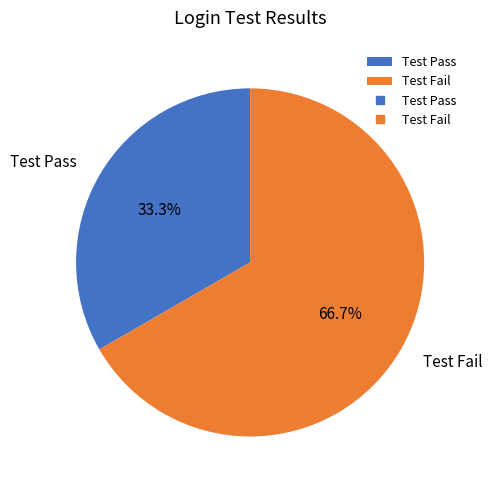

Which has a higher value, Test Fail or Test Pass?

Test Fail